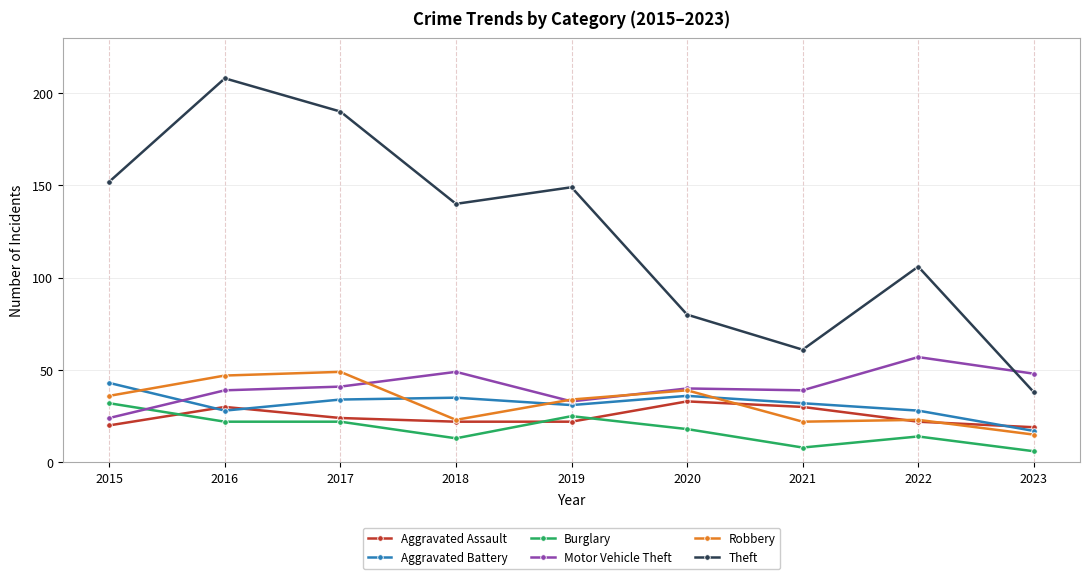

Where is the first local minimum for Robbery?

2018